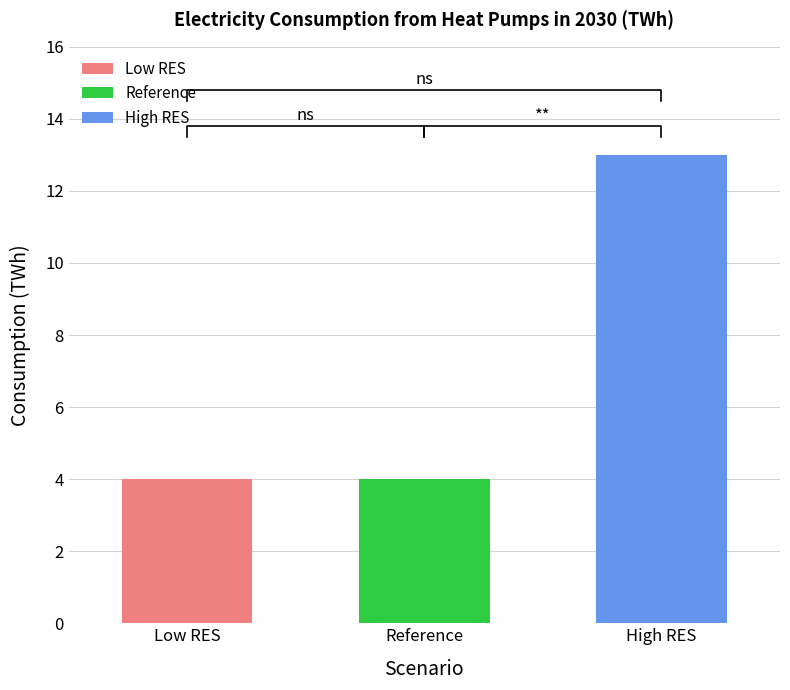

Rank the categories by value from lowest to highest.

Low RES, Reference, High RES